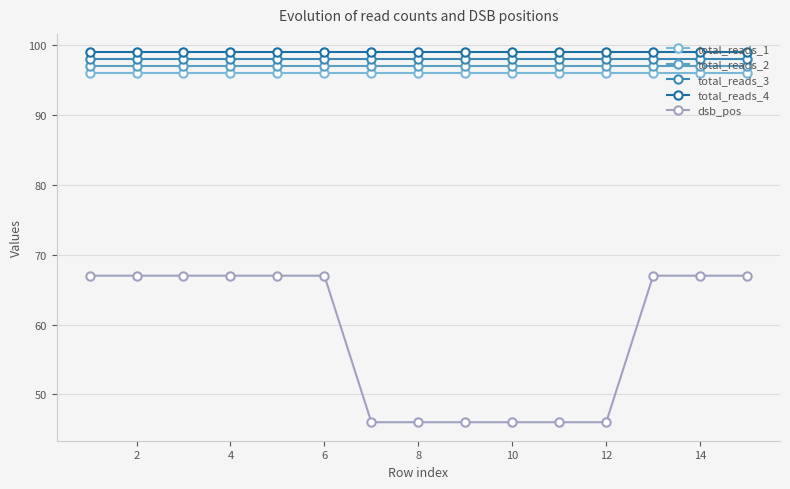

At how many categories does at least one series exceed 72?

15